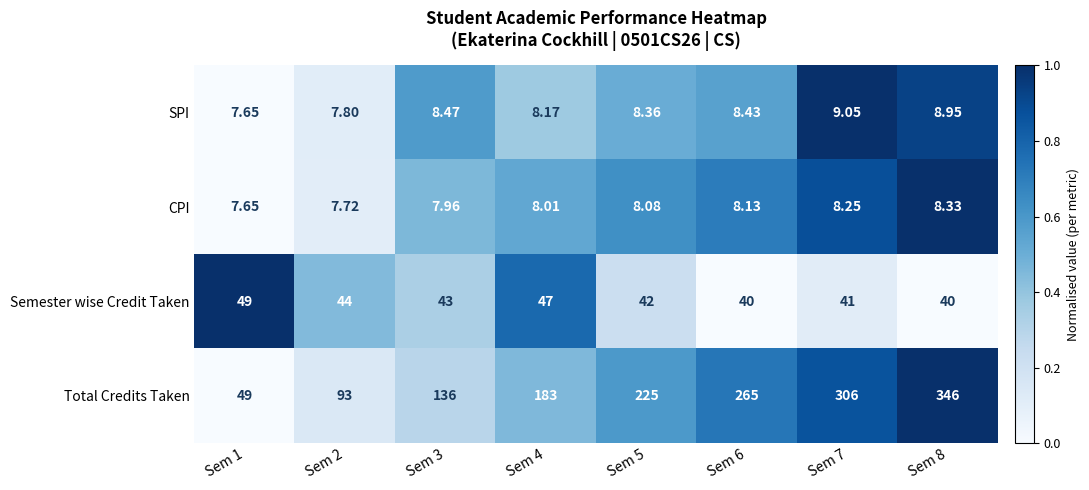

Which series changed the most between Sem 2 and Sem 3?

Total Credits Taken